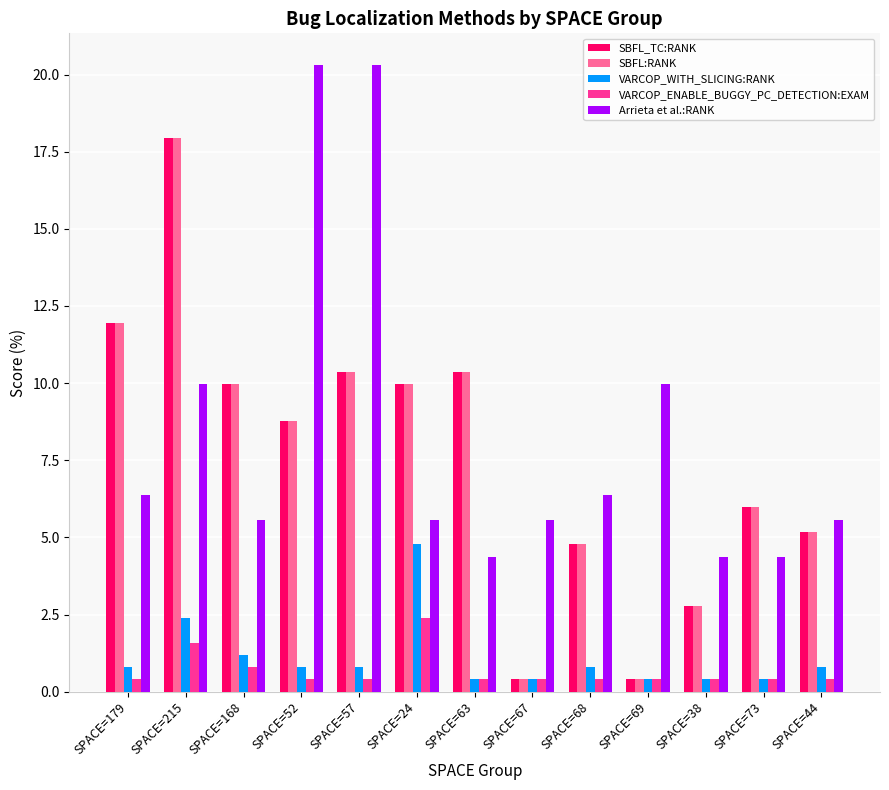

Where does the SBFL:RANK series first go above 8?

SPACE=179